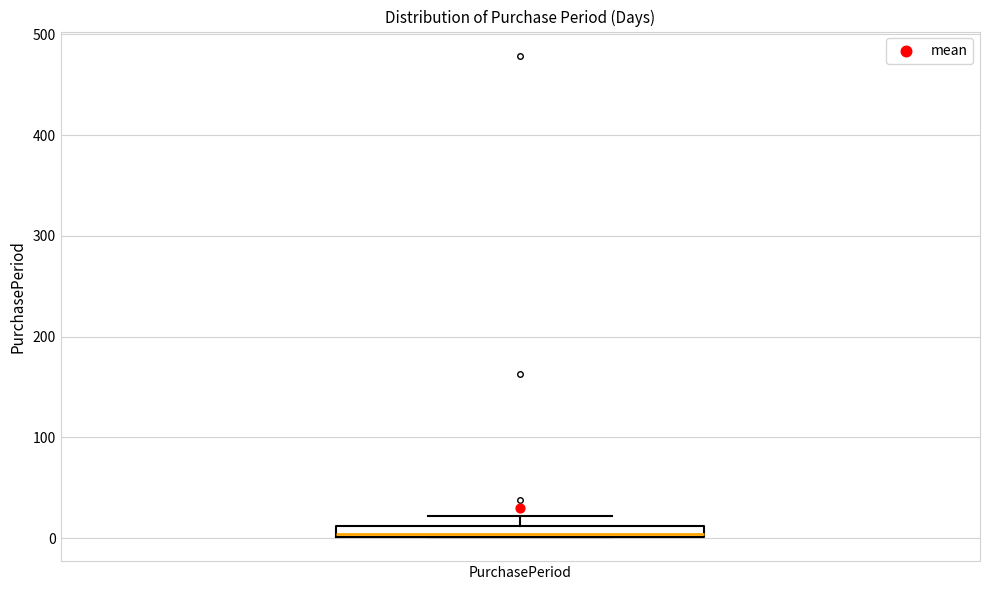

Where is the lower edge of the box for PurchasePeriod on the y-axis? The values are not printed on the chart, so give them approximately, as read against the axis.

0